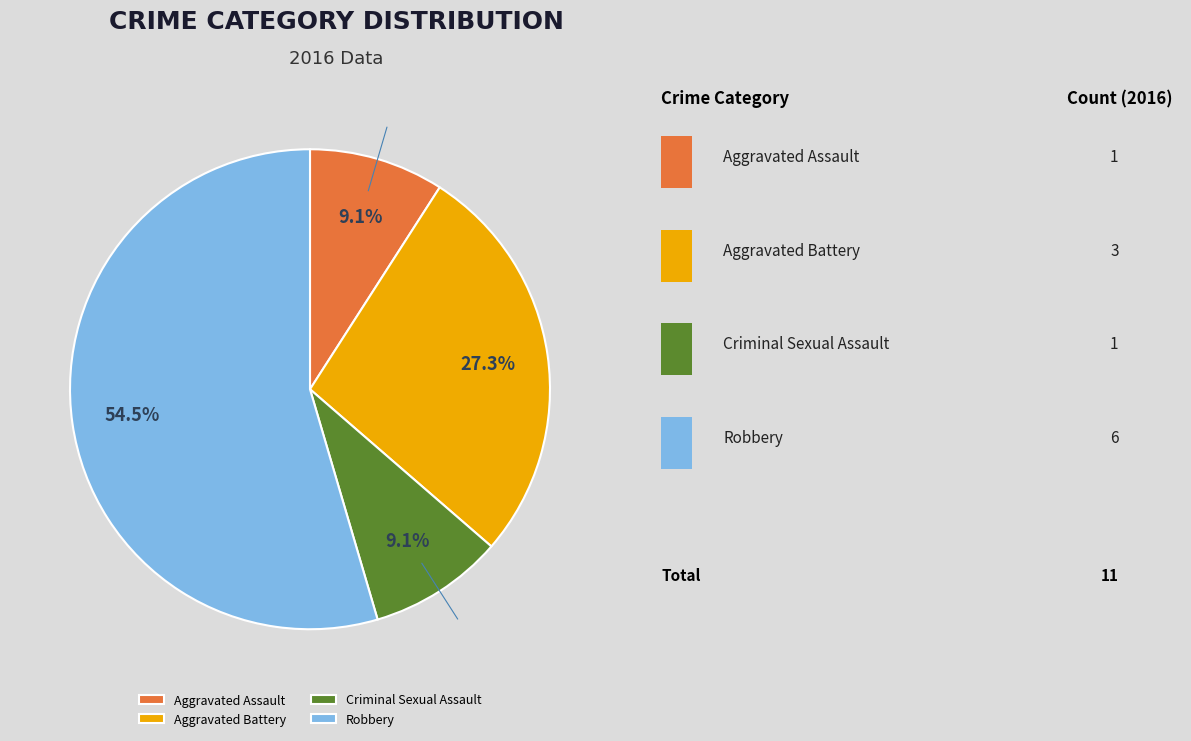

Approximately how many times larger is the value at Aggravated Battery compared to Aggravated Assault?

3.0